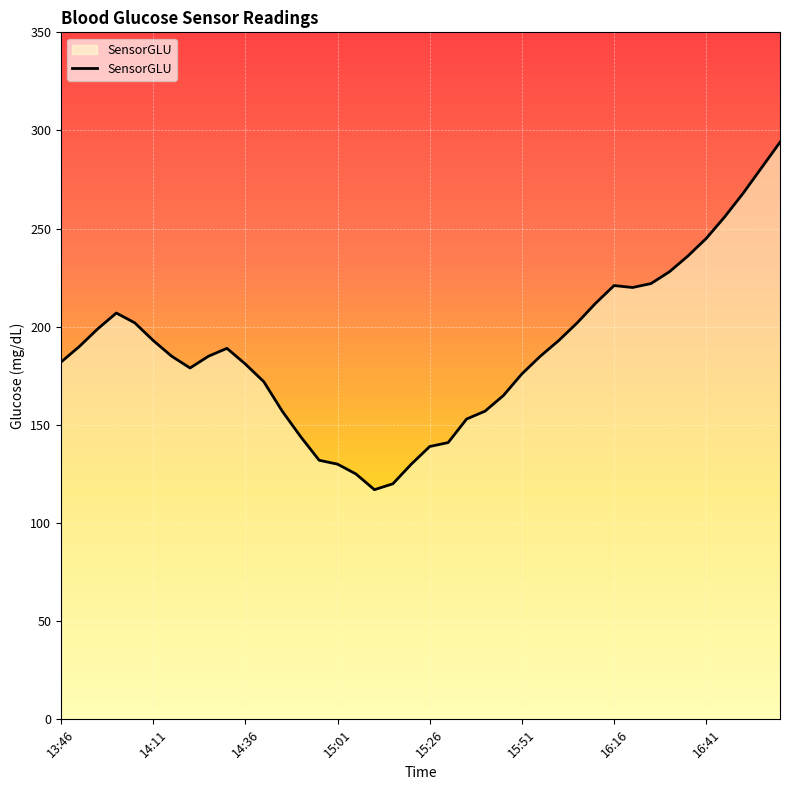

What is the smallest value displayed?

117